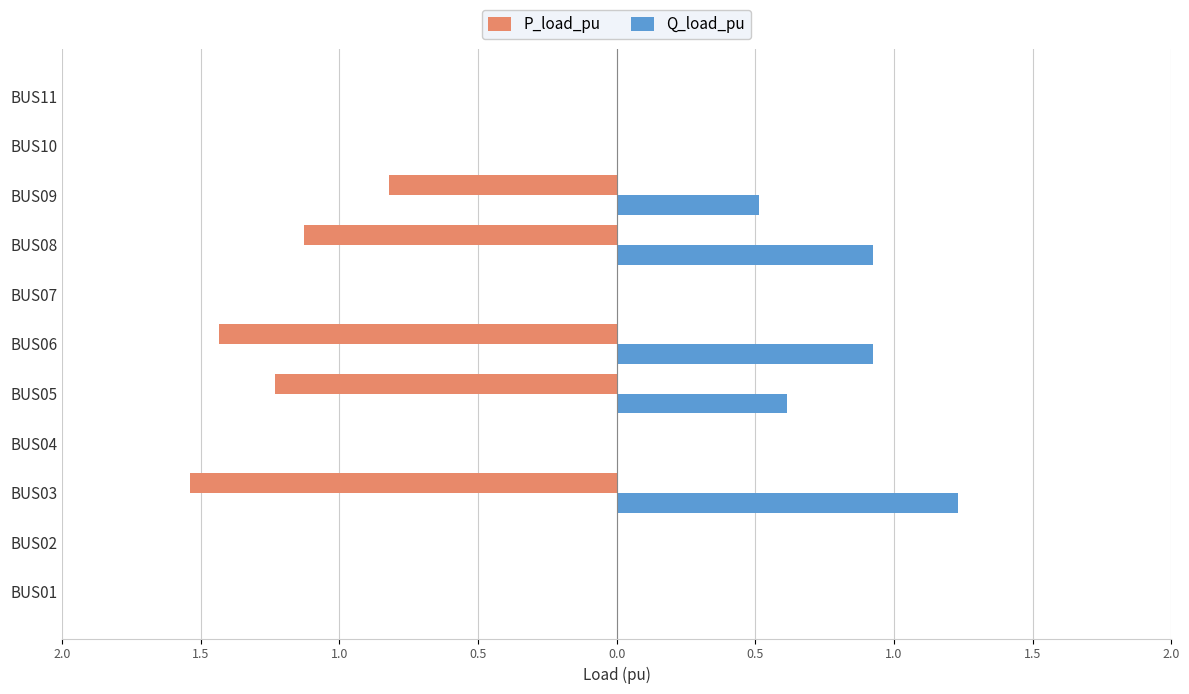

What are all the series names shown in the legend?

P_load_pu, Q_load_pu